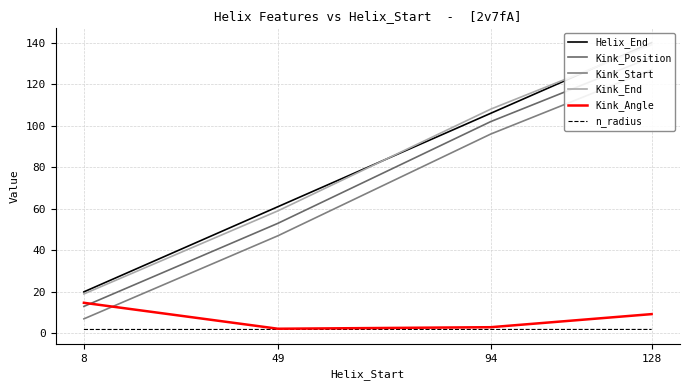

The Kink_Position series shows 13.0 at 8. True or false?

True